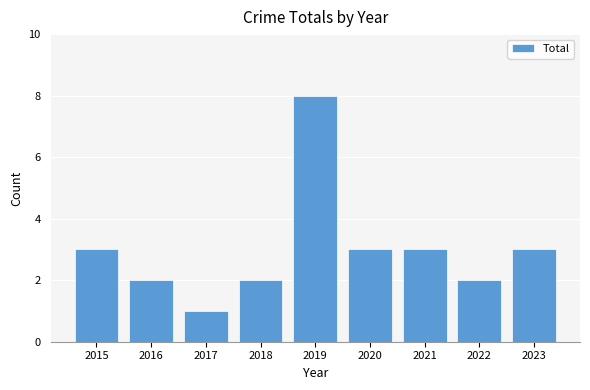

What is the change in value from 2020 to 2022?

-1